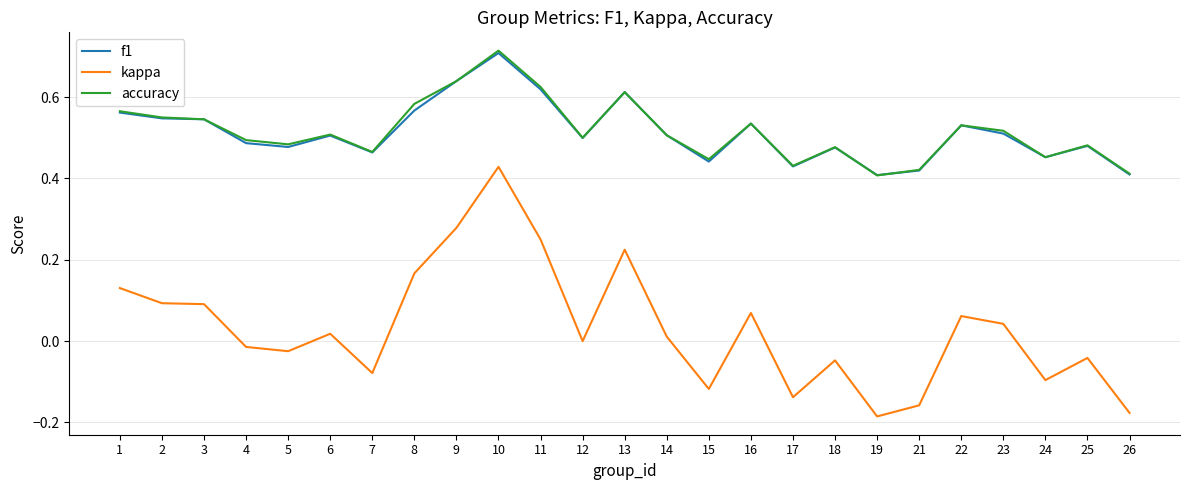

Which category has the lowest value in the kappa series?

19